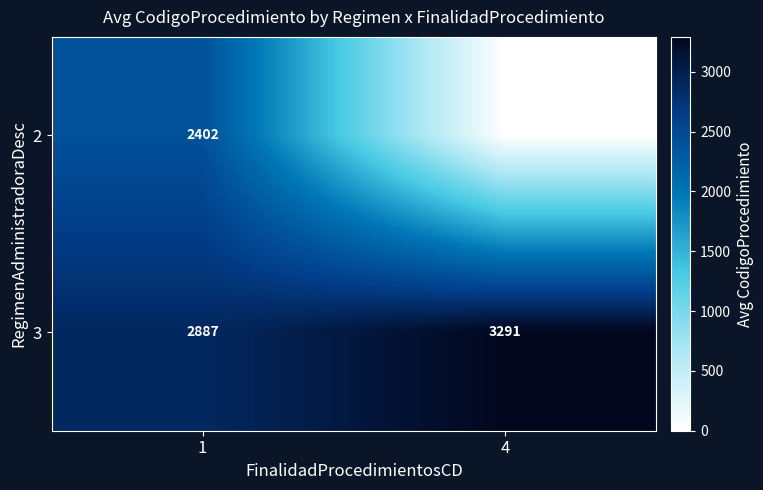

List the series in order of their peak value, lowest first.

2, 3